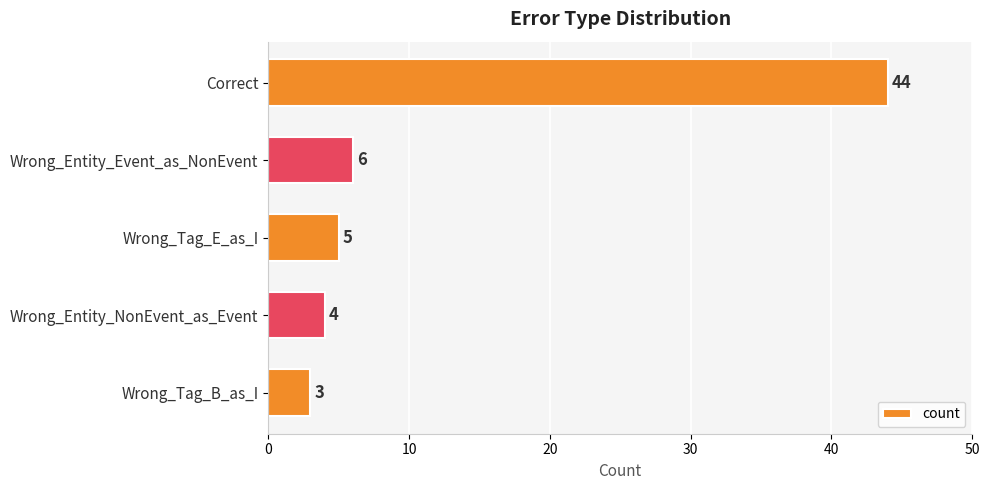

What position from the bottom is Wrong_Tag_E_as_I?

3